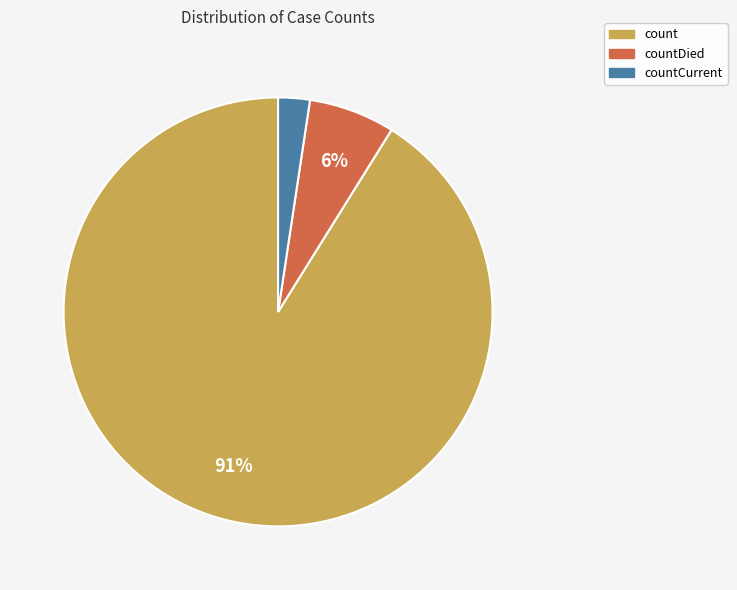

To the nearest percent, what is the difference between the countDied and countCurrent slice percentages?

4%